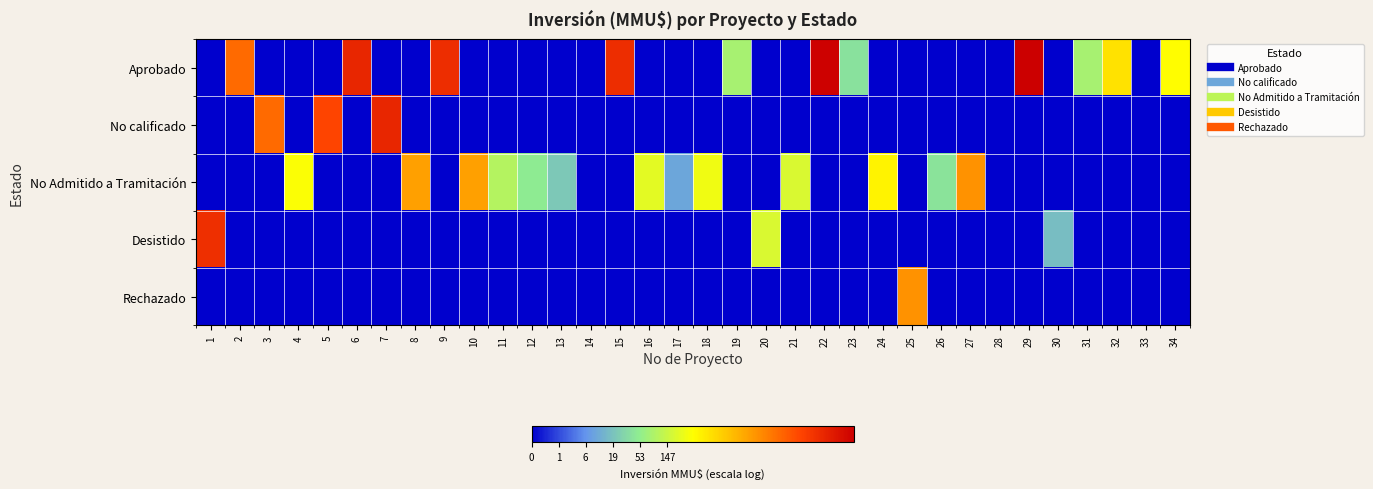

Reading left to right, what are all the values shown in this chart?

Aprobado: 1=0.0	2=9.1	3=0.0	4=0.0	5=0.0	6=10.8	7=0.0	8=0.0	9=10.6	10=0.0	11=0.0	12=0.0	13=0.0	14=0.0	15=10.6	16=0.0	17=0.0	18=0.0	19=4.4	20=0.0	21=0.0	22=11.8	23=3.7	24=0.0	25=0.0	26=0.0	27=0.0	28=0.0	29=11.9	30=0.0	31=4.4	32=6.6	33=0.0	34=6.0
No calificado: 1=0.0	2=0.0	3=9.1	4=0.0	5=9.9	6=0.0	7=10.8	8=0.0	9=0.0	10=0.0	11=0.0	12=0.0	13=0.0	14=0.0	15=0.0	16=0.0	17=0.0	18=0.0	19=0.0	20=0.0	21=0.0	22=0.0	23=0.0	24=0.0	25=0.0	26=0.0	27=0.0	28=0.0	29=0.0	30=0.0	31=0.0	32=0.0	33=0.0	34=0.0
No Admitido a Tramitación: 1=0.0	2=0.0	3=0.0	4=5.9	5=0.0	6=0.0	7=0.0	8=8.1	9=0.0	10=8.1	11=4.6	12=3.9	13=3.1	14=0.0	15=0.0	16=5.5	17=2.4	18=5.7	19=0.0	20=0.0	21=5.3	22=0.0	23=0.0	24=6.2	25=0.0	26=3.7	27=8.3	28=0.0	29=0.0	30=0.0	31=0.0	32=0.0	33=0.0	34=0.0
Desistido: 1=10.6	2=0.0	3=0.0	4=0.0	5=0.0	6=0.0	7=0.0	8=0.0	9=0.0	10=0.0	11=0.0	12=0.0	13=0.0	14=0.0	15=0.0	16=0.0	17=0.0	18=0.0	19=0.0	20=5.3	21=0.0	22=0.0	23=0.0	24=0.0	25=0.0	26=0.0	27=0.0	28=0.0	29=0.0	30=2.9	31=0.0	32=0.0	33=0.0	34=0.0
Rechazado: 1=0.0	2=0.0	3=0.0	4=0.0	5=0.0	6=0.0	7=0.0	8=0.0	9=0.0	10=0.0	11=0.0	12=0.0	13=0.0	14=0.0	15=0.0	16=0.0	17=0.0	18=0.0	19=0.0	20=0.0	21=0.0	22=0.0	23=0.0	24=0.0	25=8.3	26=0.0	27=0.0	28=0.0	29=0.0	30=0.0	31=0.0	32=0.0	33=0.0	34=0.0